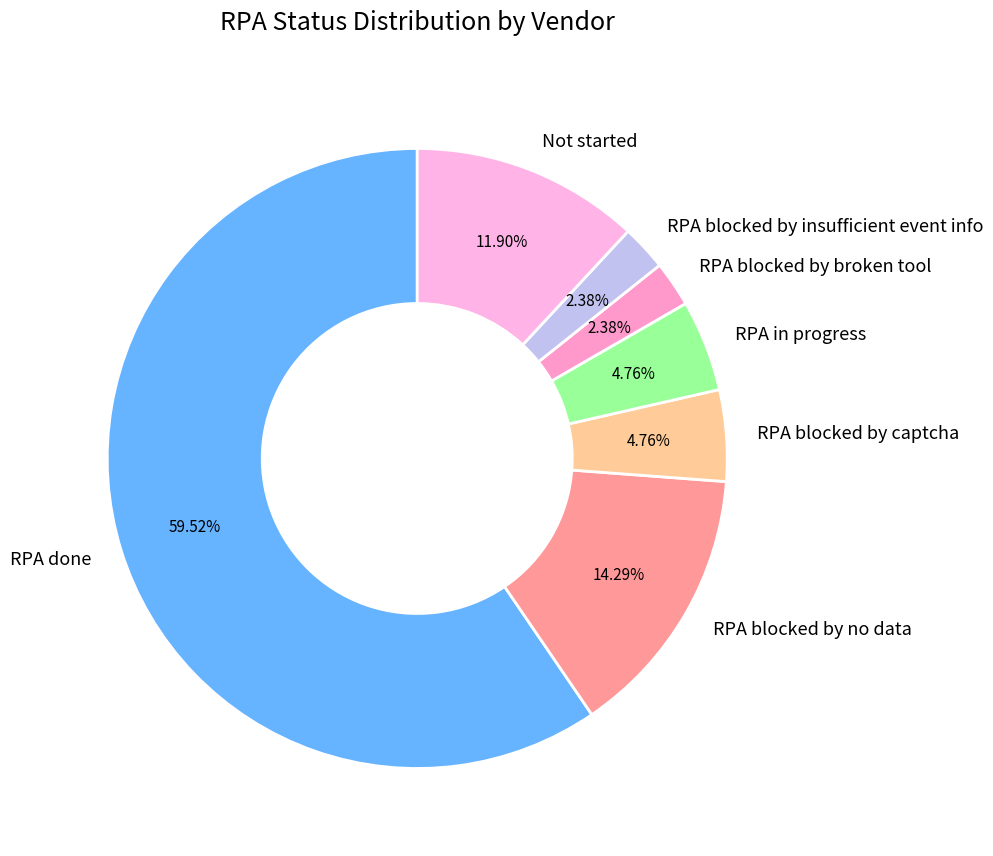

True or false: RPA blocked by broken tool accounts for 2% of the total.

True